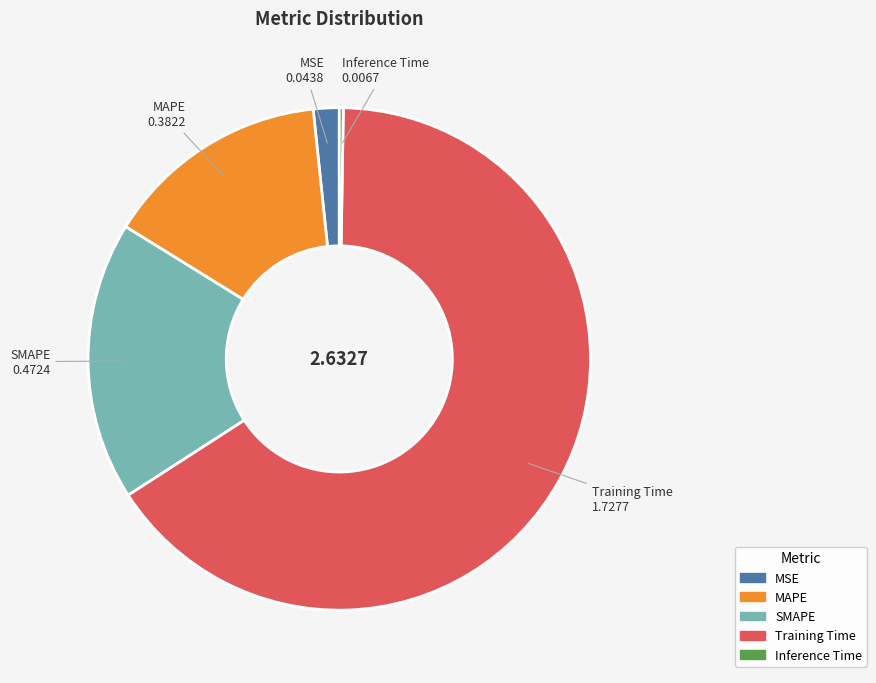

Between MAPE and Training Time, which is larger?

Training Time